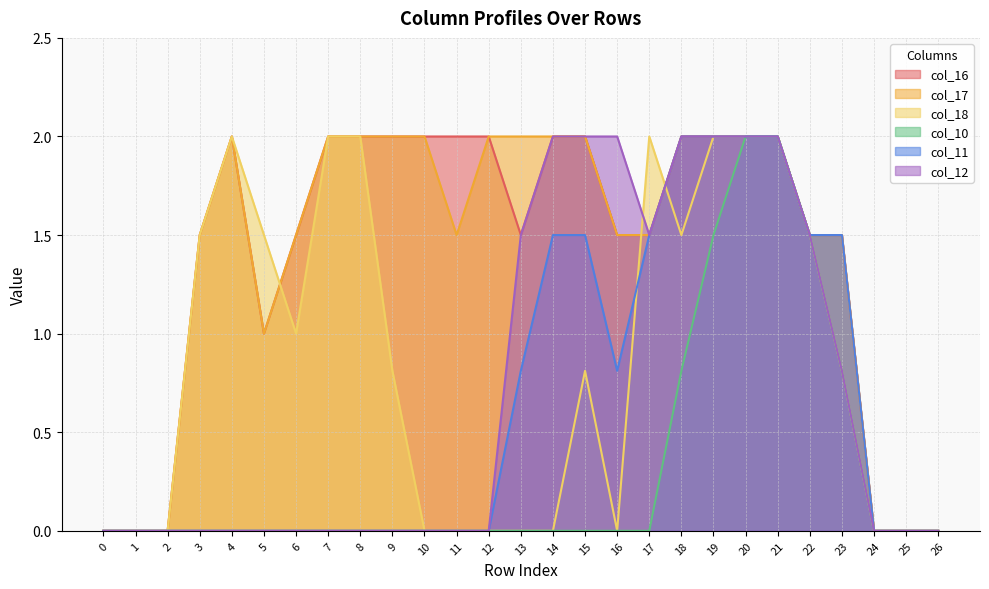

The col_12 series shows 0.0 at 24. True or false?

True